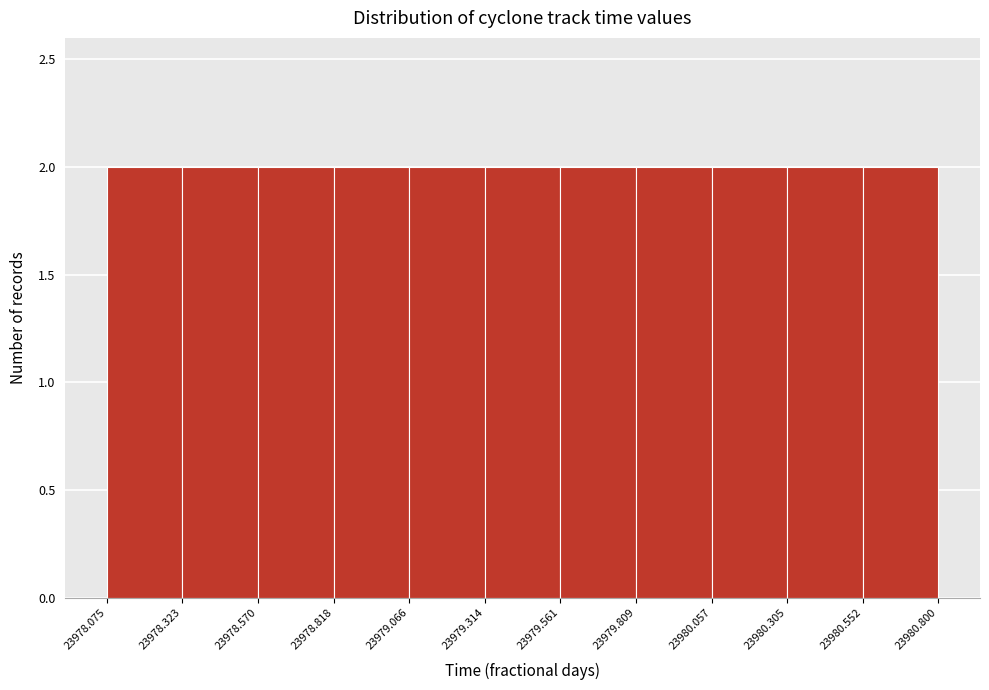

Reading left to right, transcribe this chart: for each bar, give the range it covers on the x-axis and its height. The values are not printed on the chart, so give them approximately, as read against the axis.

23978.075 to 23978.323: 2
23978.323 to 23978.570: 2
23978.570 to 23978.818: 2
23978.818 to 23979.066: 2
23979.066 to 23979.314: 2
23979.314 to 23979.561: 2
23979.561 to 23979.809: 2
23979.809 to 23980.057: 2
23980.057 to 23980.305: 2
23980.305 to 23980.552: 2
23980.552 to 23980.800: 2